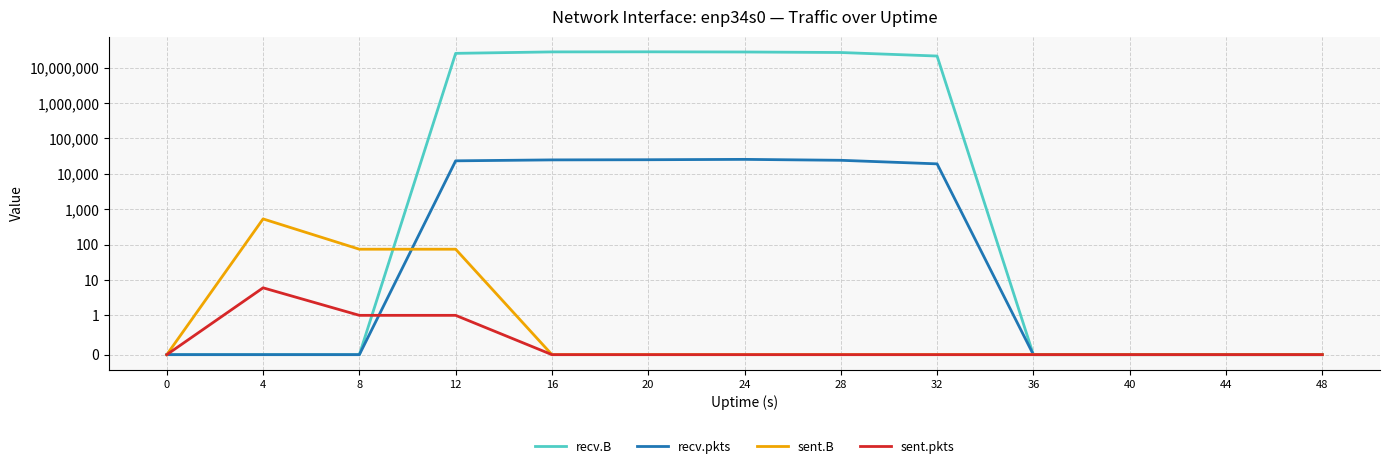

At which category does the chart reach its peak across all series?

20